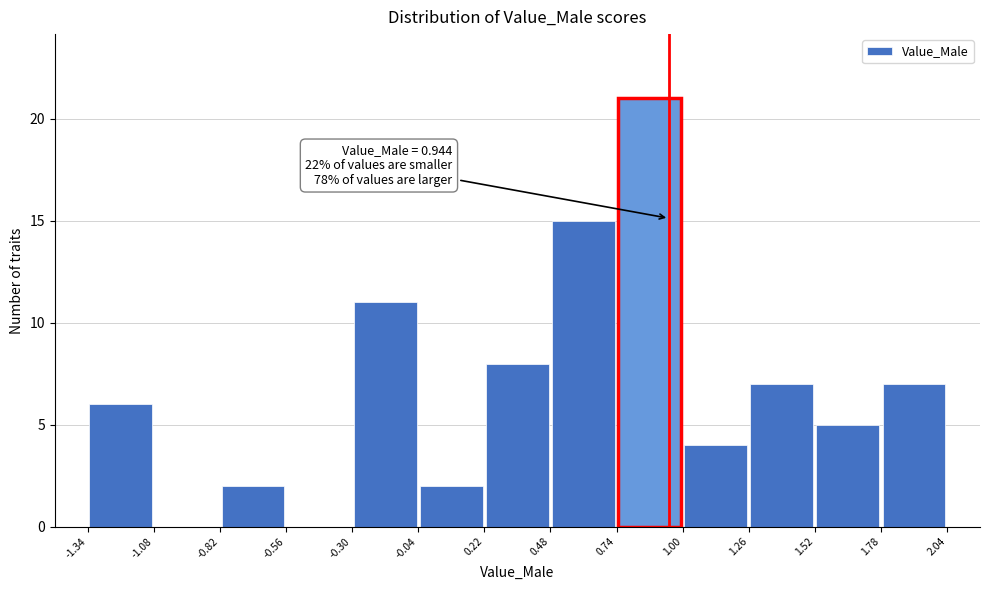

Over which range of the x-axis is the bar tallest?

0.74 to 1.00